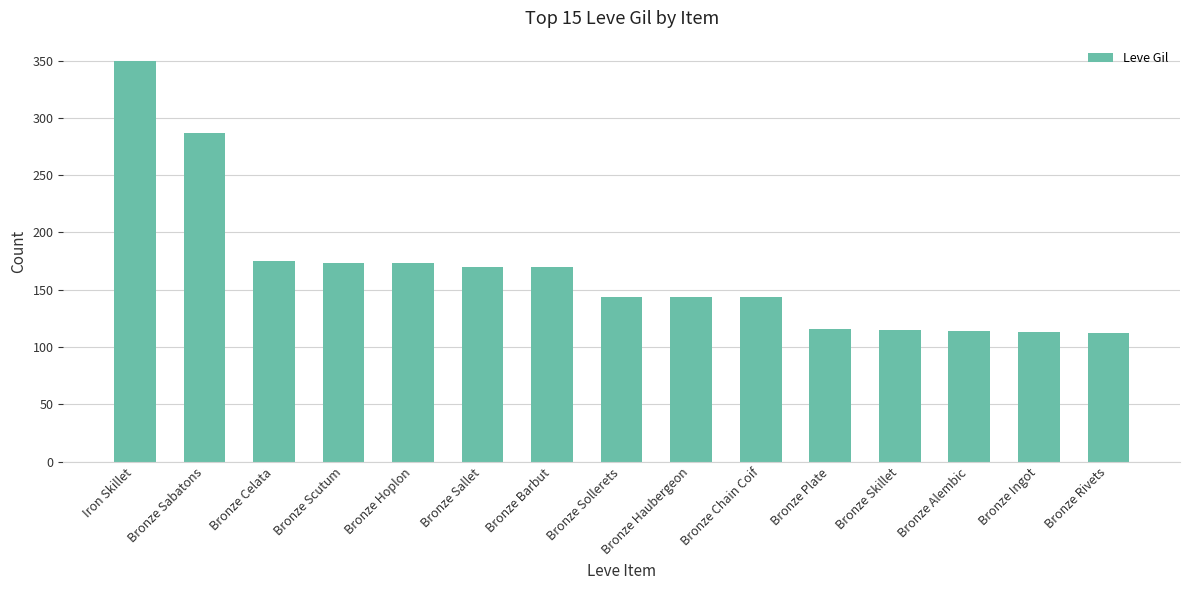

How many data points does each series have?

15